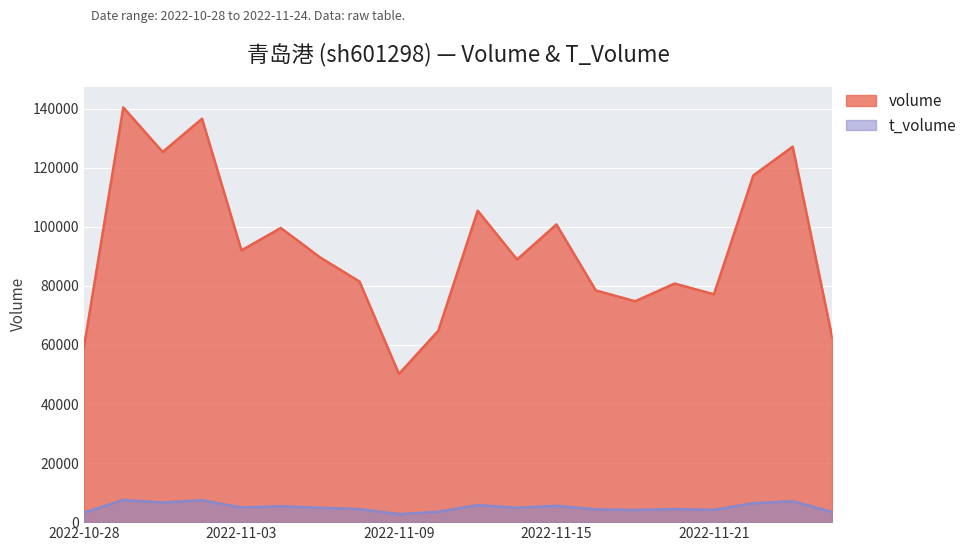

What is the smallest value displayed?

2710